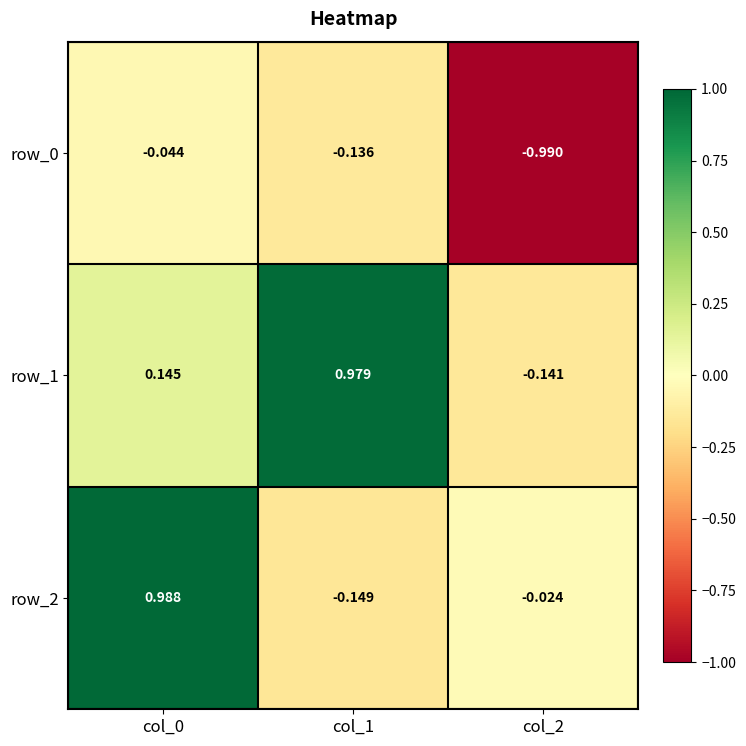

How many data points in row_1 are above 0?

2